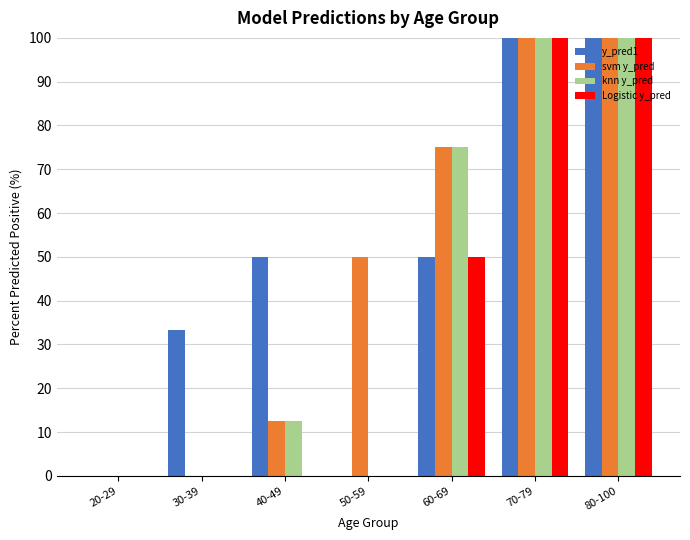

Is it true that Logistic y_pred equals -69.0 at 20-29?

False